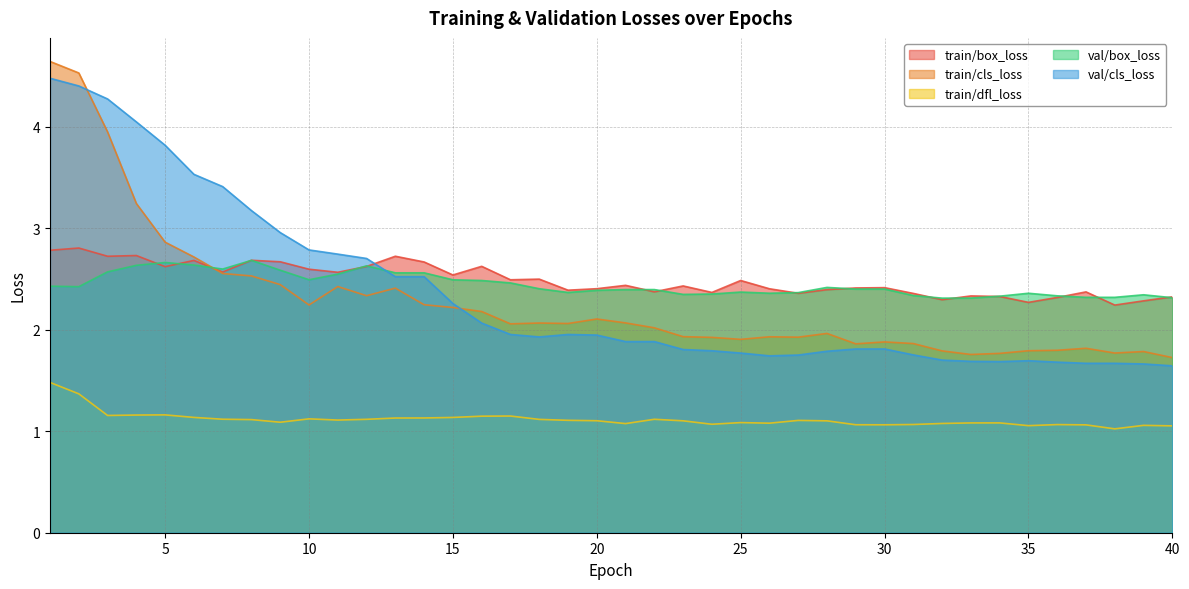

Does the chart display data point markers on the line(s)?

No